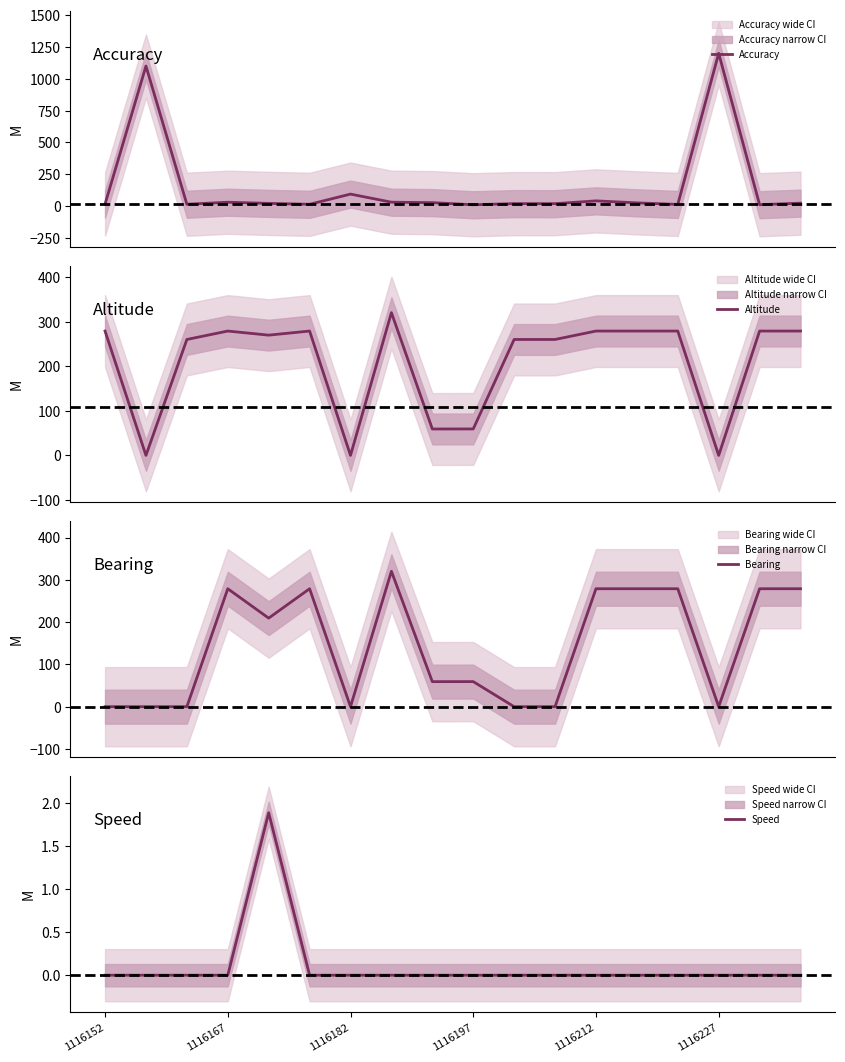

True or false: Bearing and Accuracy intersect in this chart.

True